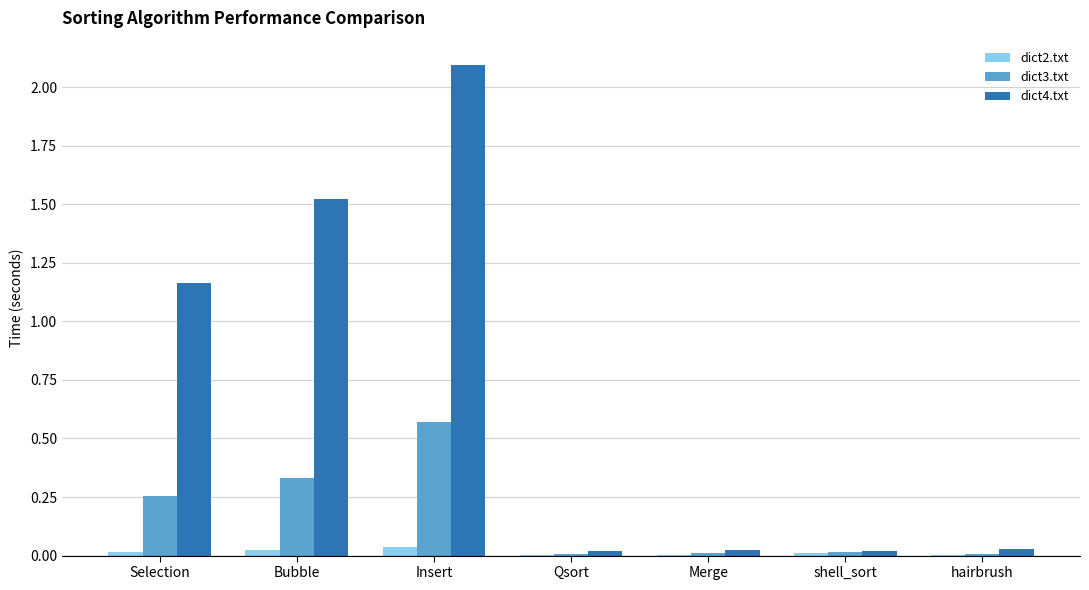

At which category is the sum across all series the highest?

Insert